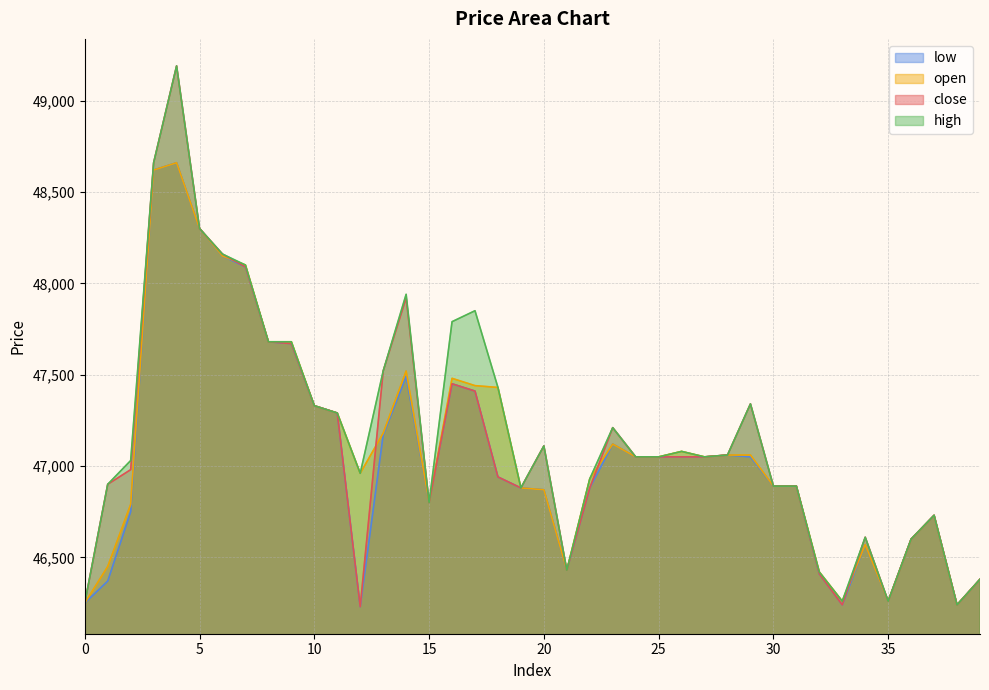

What is the sum of the open values at 16 and 34?

94050